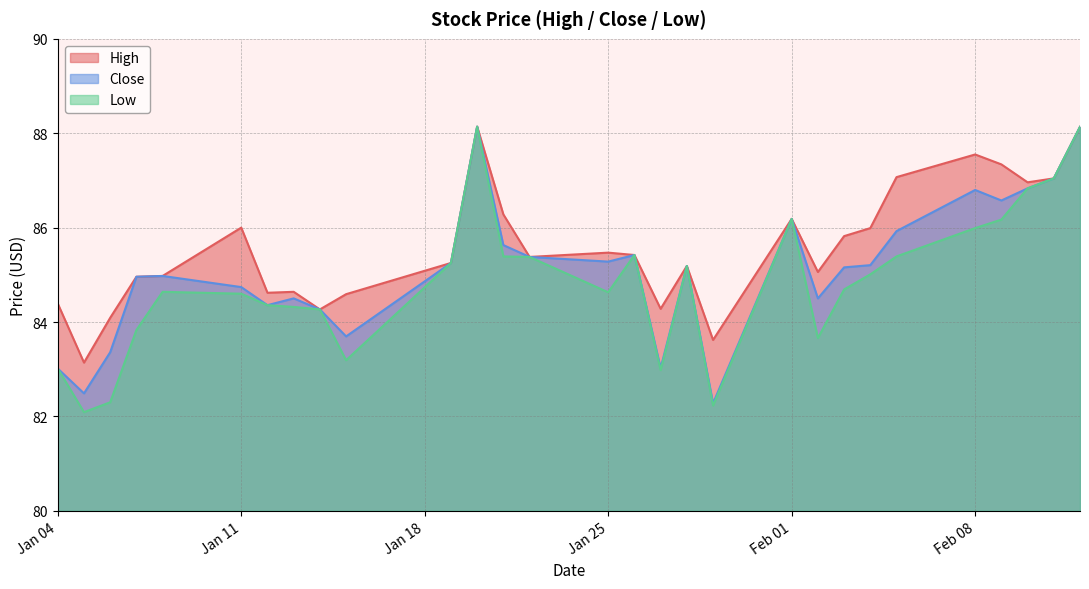

Is it true that Close equals 88.1 at 2021-01-20?

True